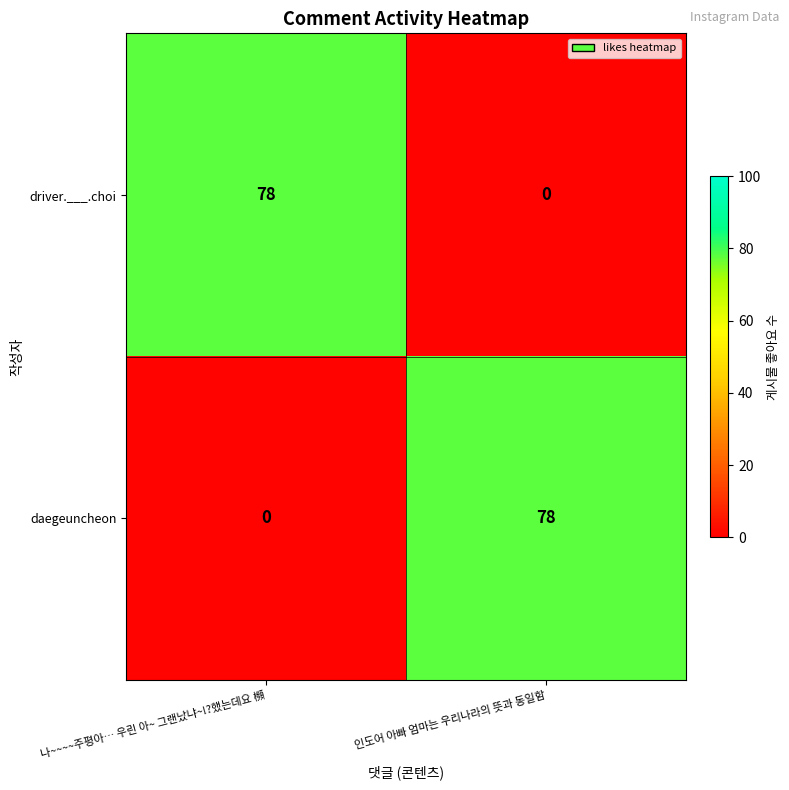

What is the average value of the driver.___.choi series?

39